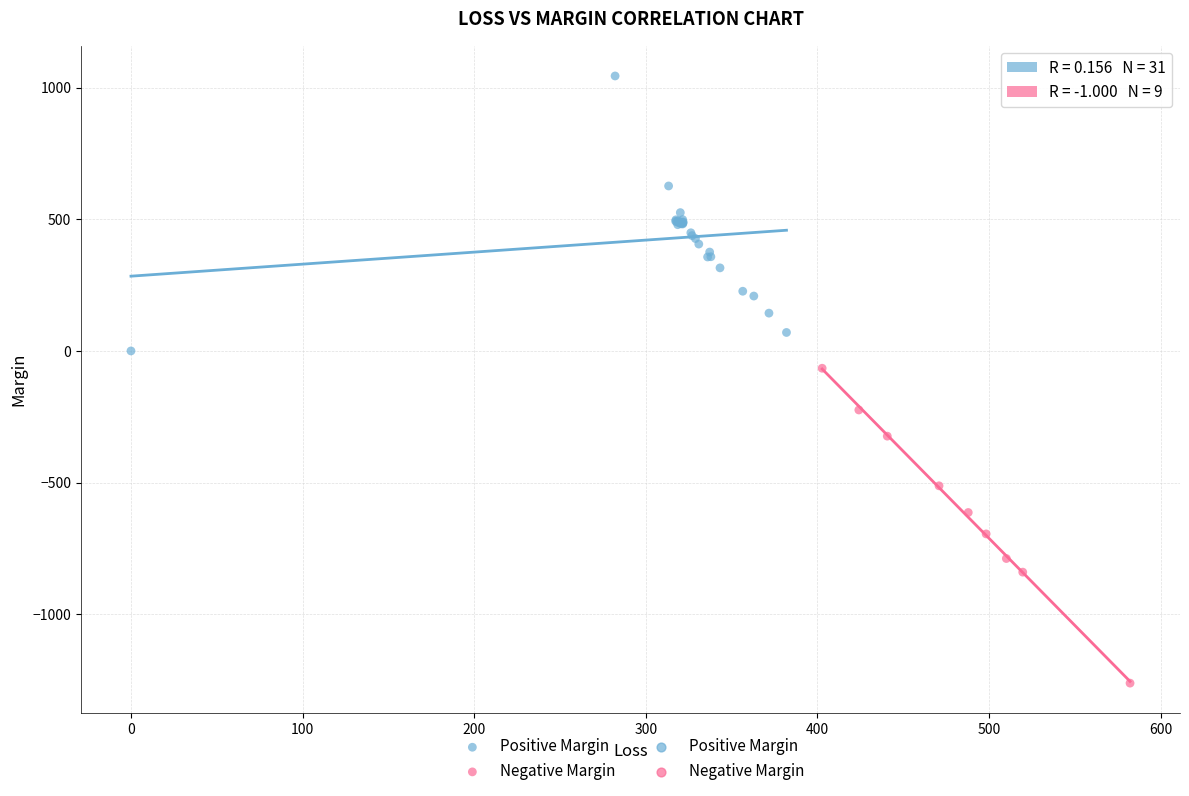

Which series has the largest Y range (max minus min)?

Negative Margin